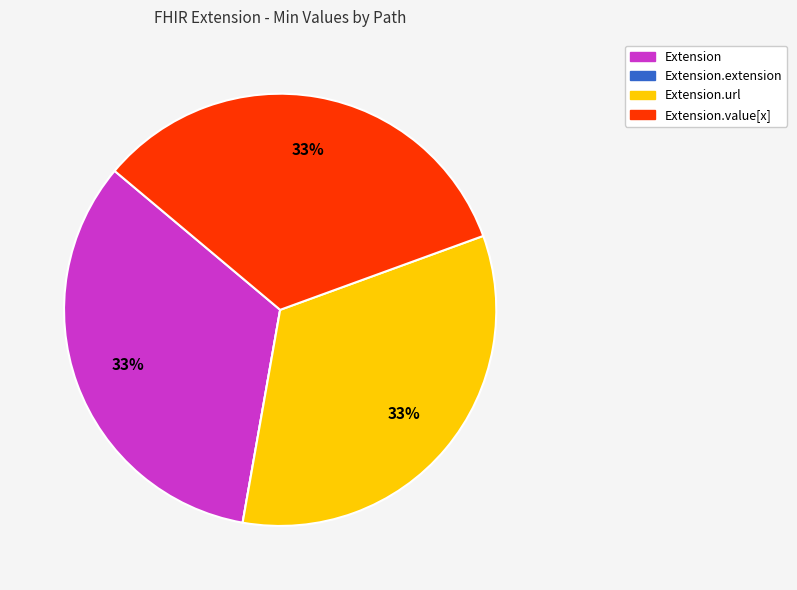

To the nearest percent, what portion does Extension.value[x] represent?

33%